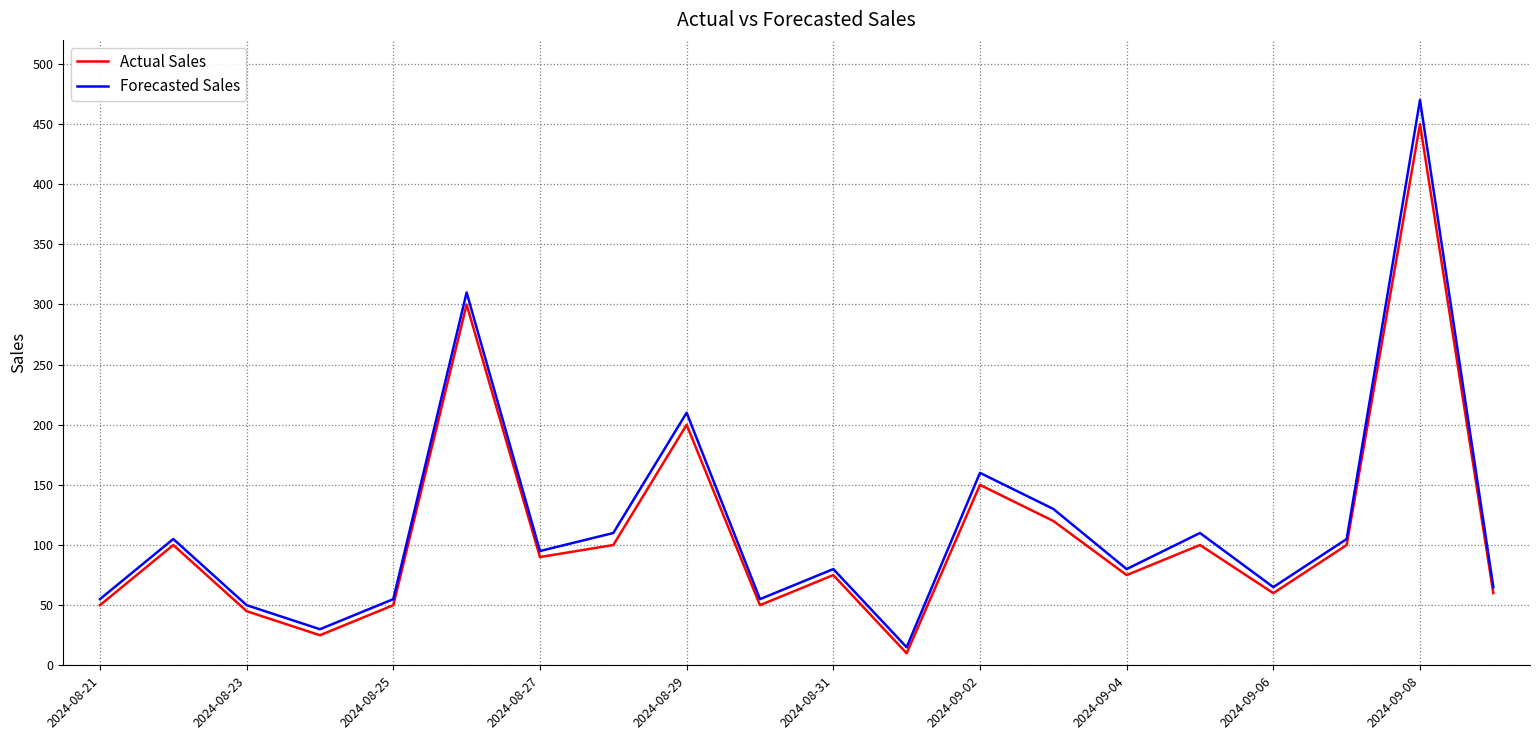

What is the greatest value displayed?

470